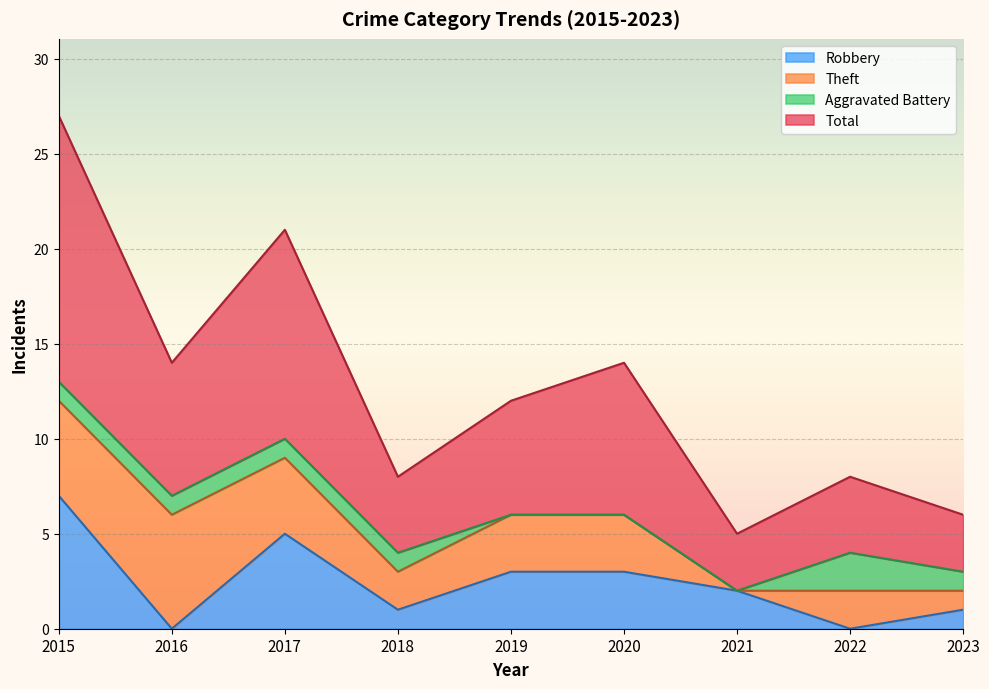

True or false: Robbery has a value of 2 at 2017.

False